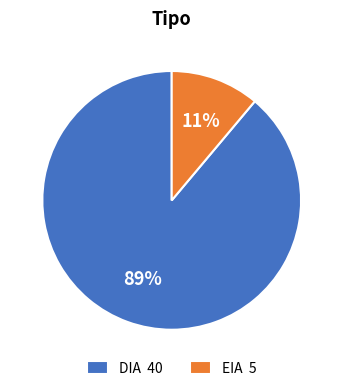

Combined, do EIA and DIA account for over 50%?

Yes